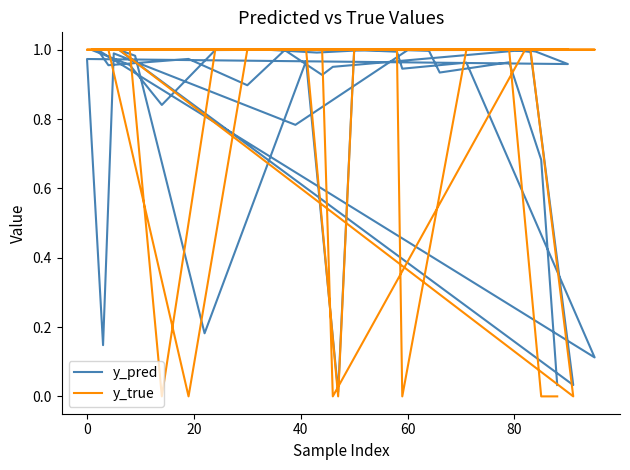

Between which two adjacent categories do y_pred and y_true first intersect?

0 and 20